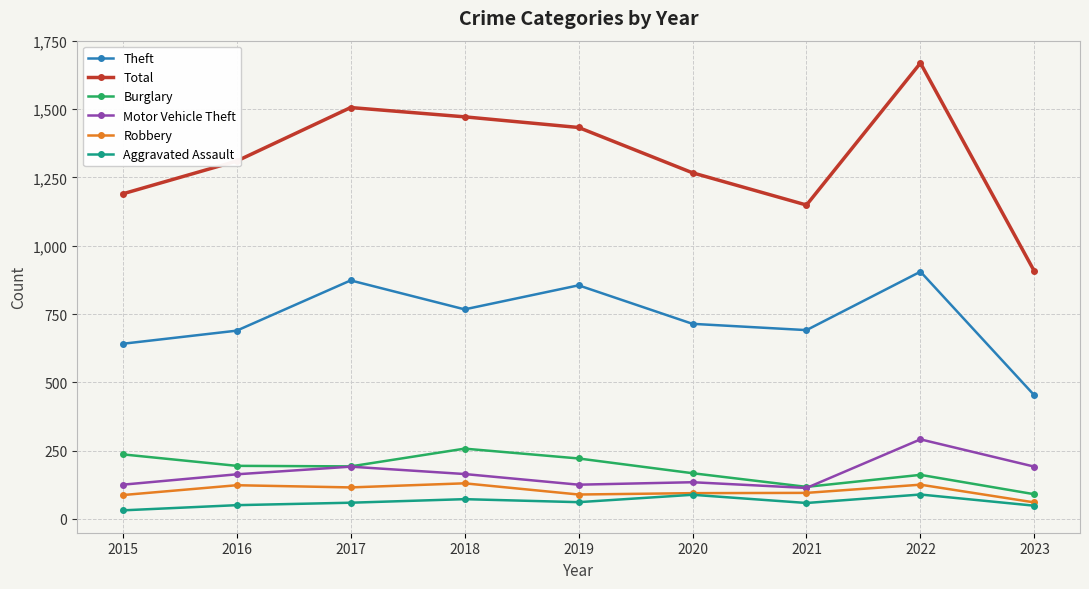

What is the lowest value of the Aggravated Assault series?

31